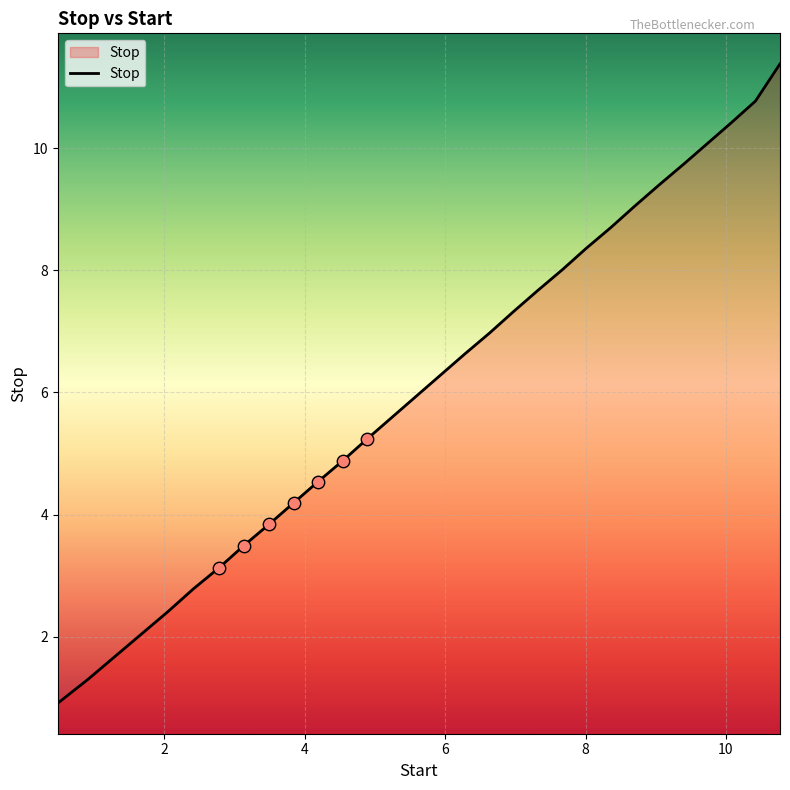

What is the maximum value shown in the chart?

11.4